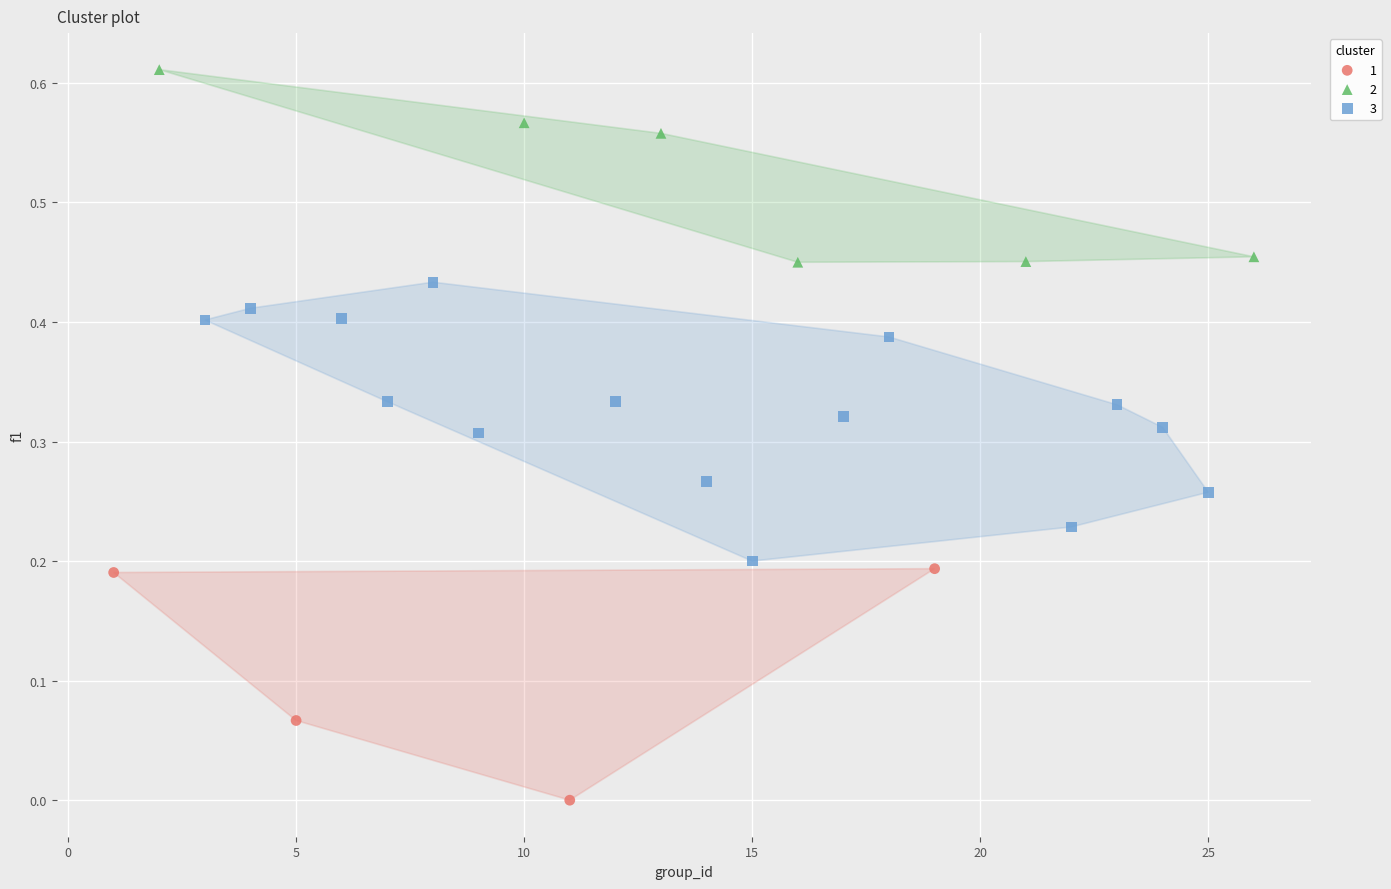

Which series has the widest spread of Y values?

3